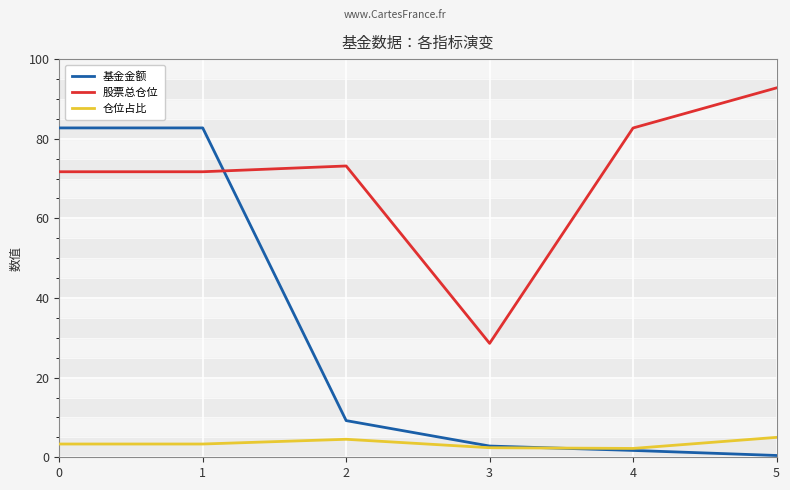

Rank the series at 2 from highest to lowest value.

股票总仓位, 基金金额, 仓位占比